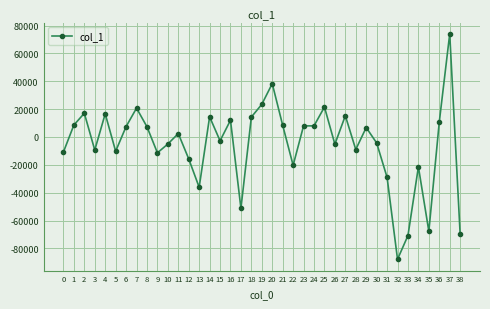

True or false: there are more than 1 points higher than both neighbors.

True